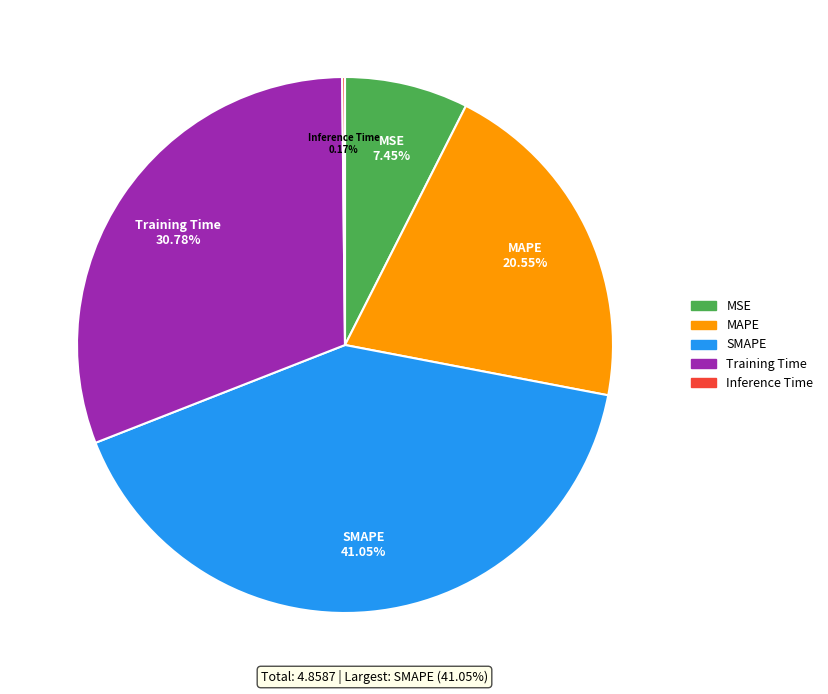

What percentage is the SMAPE slice, to the nearest percent?

41%